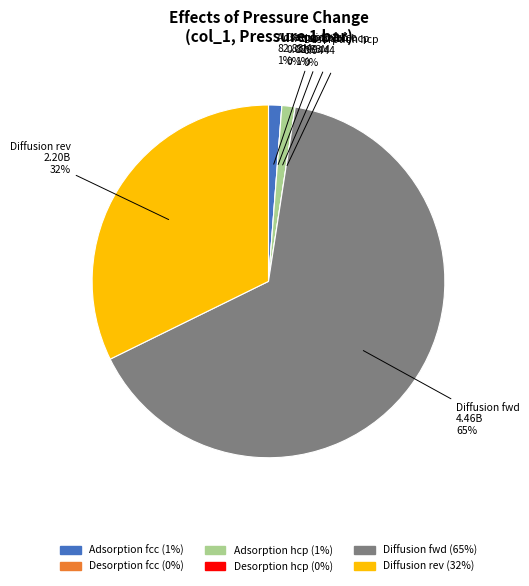

How many segments does this pie chart have?

6